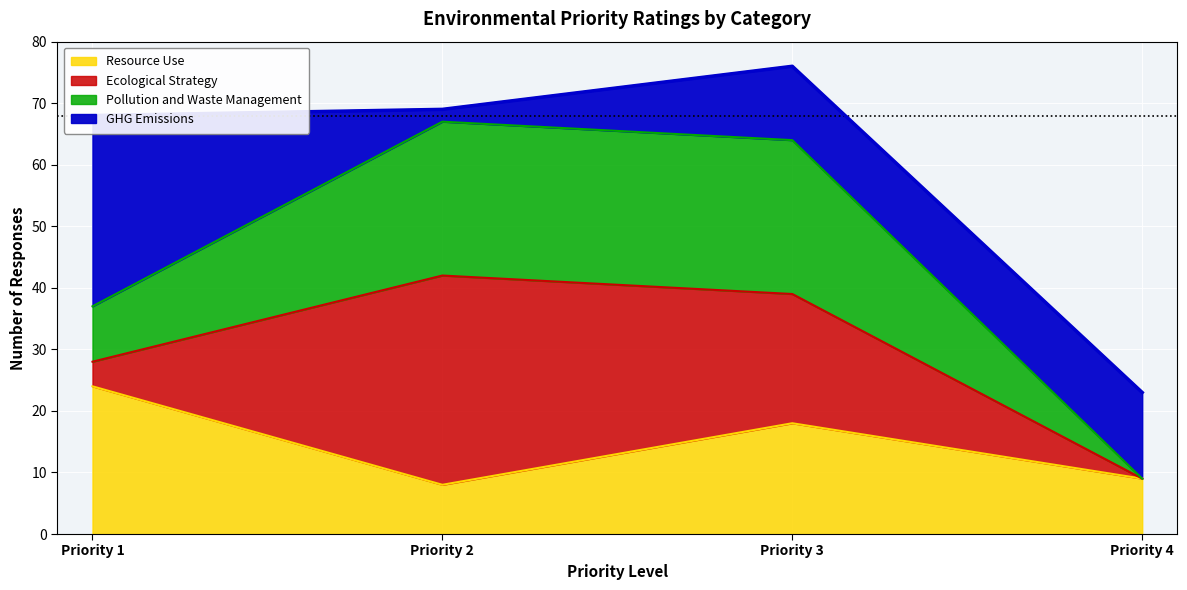

How many lines are shown in the chart?

1